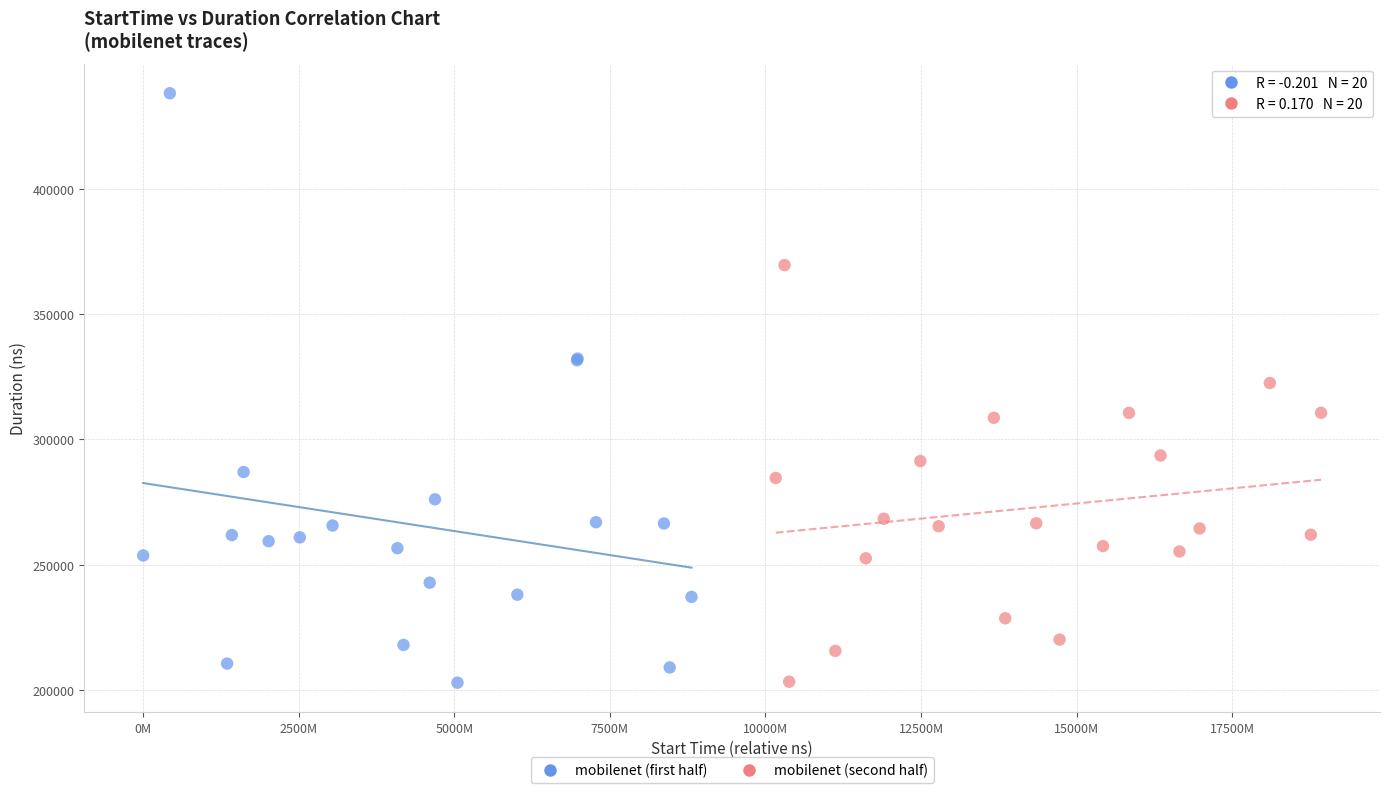

Which series contains the highest Y value?

mobilenet (first half)